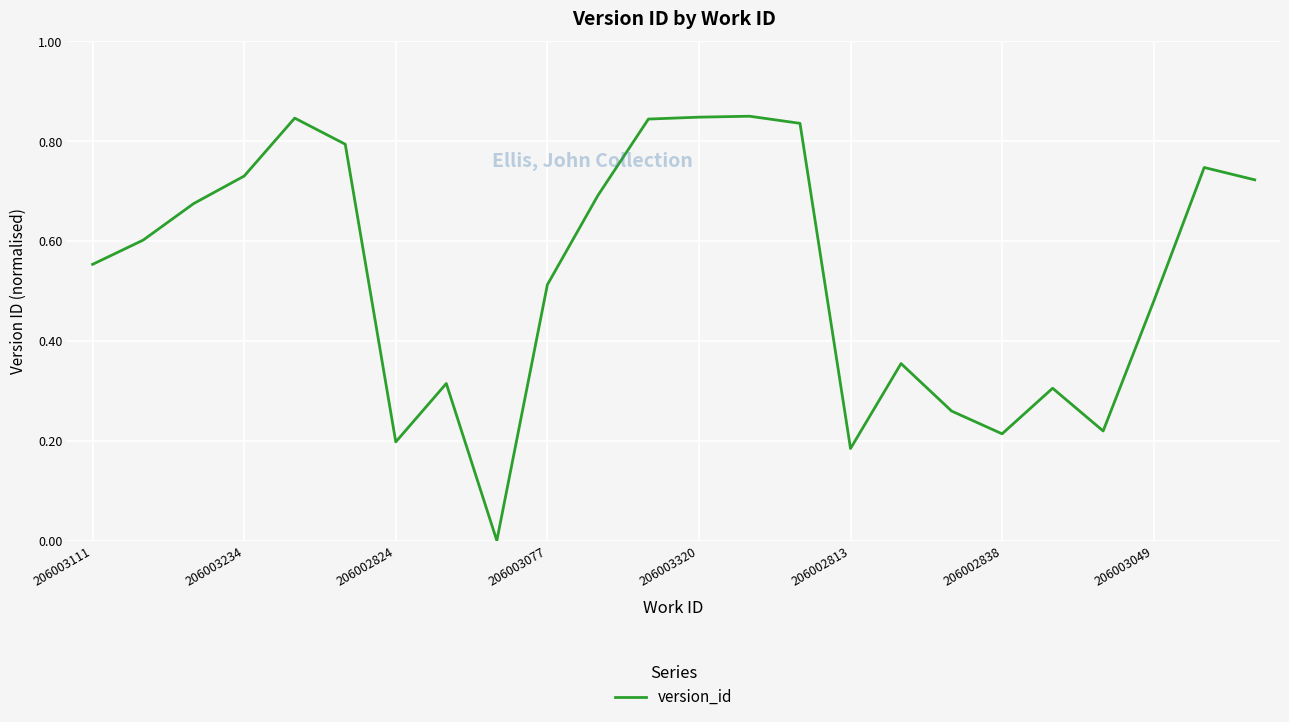

True or false: the data shows 0.7 at 206003049.

False